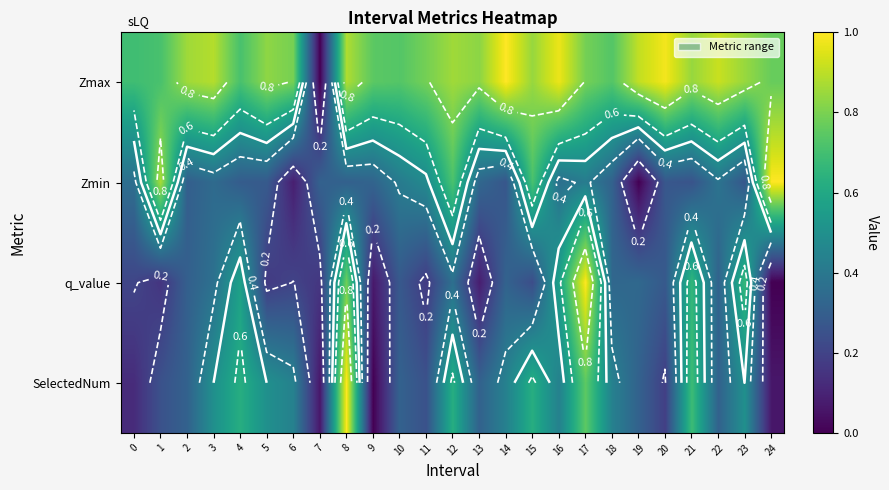

Between 6 and 21, which series saw the biggest shift?

q_value